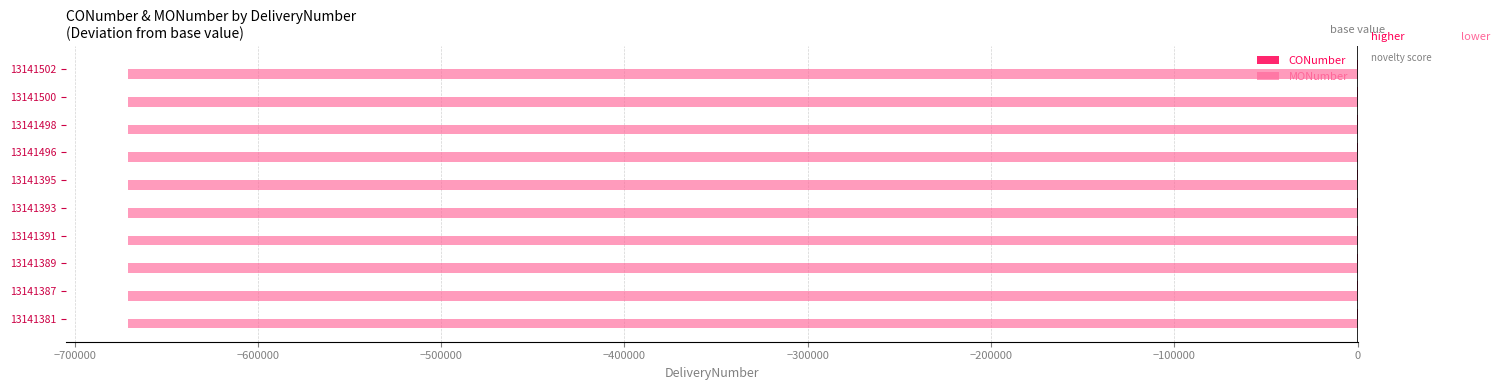

True or false: MONumber has a value of -139853.7 at 13141500.

False